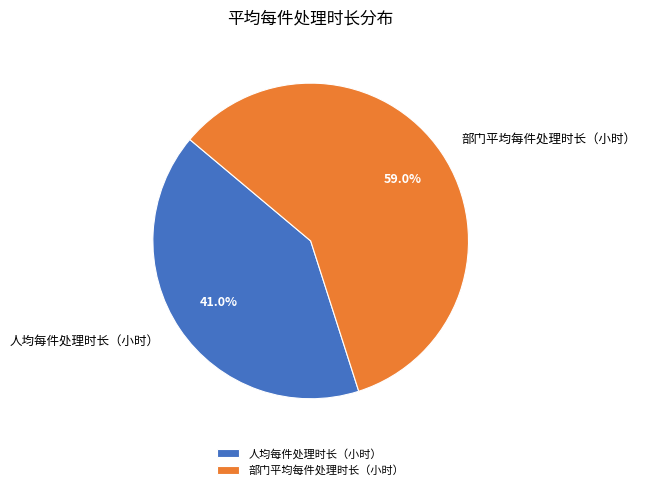

How many segments does this pie chart have?

2